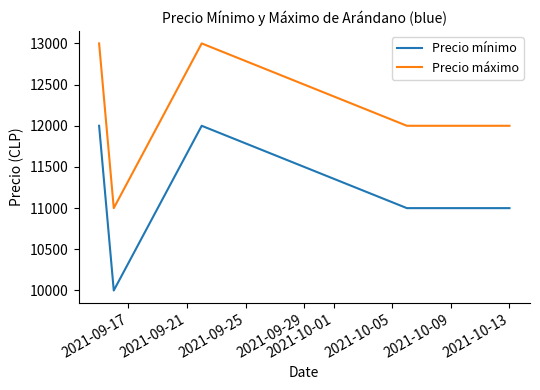

What is the minimum value shown in the chart?

10000